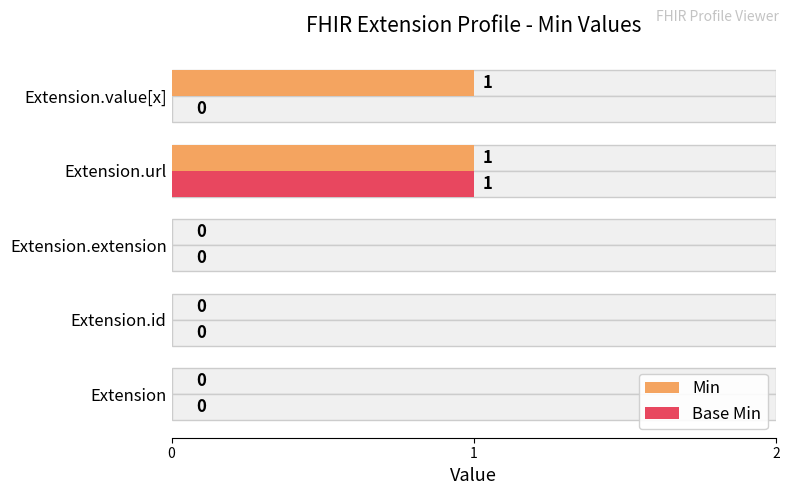

How many distinct data groups are displayed?

2